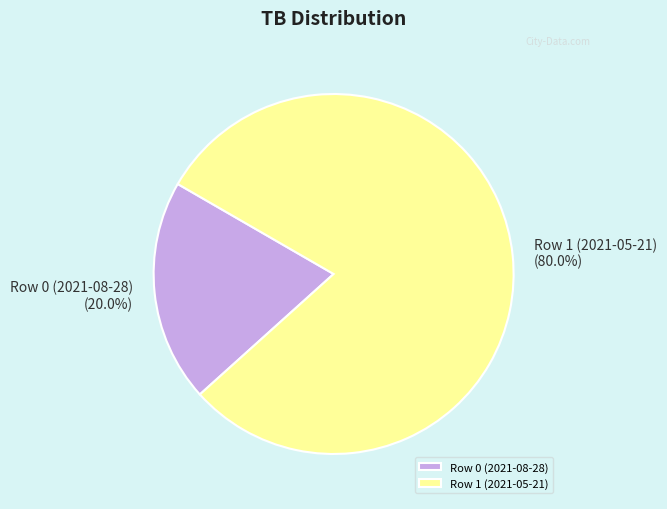

How many slices are in this pie chart?

2